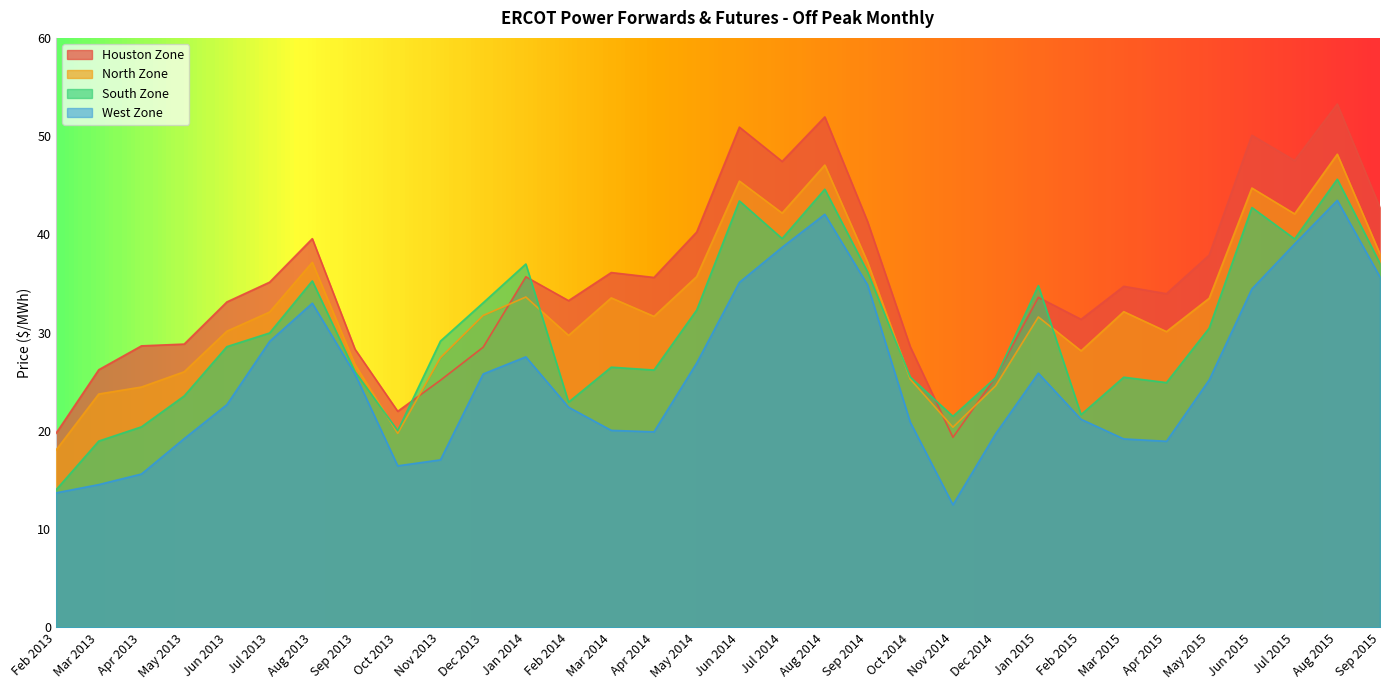

After their last crossing, which series has the higher values: North Zone or South Zone?

North Zone